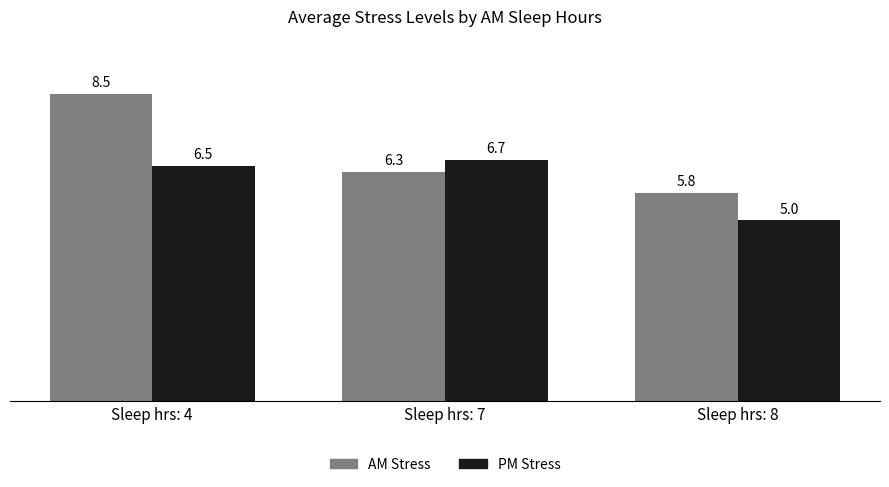

List the series in order of their peak value, highest first.

AM Stress, PM Stress